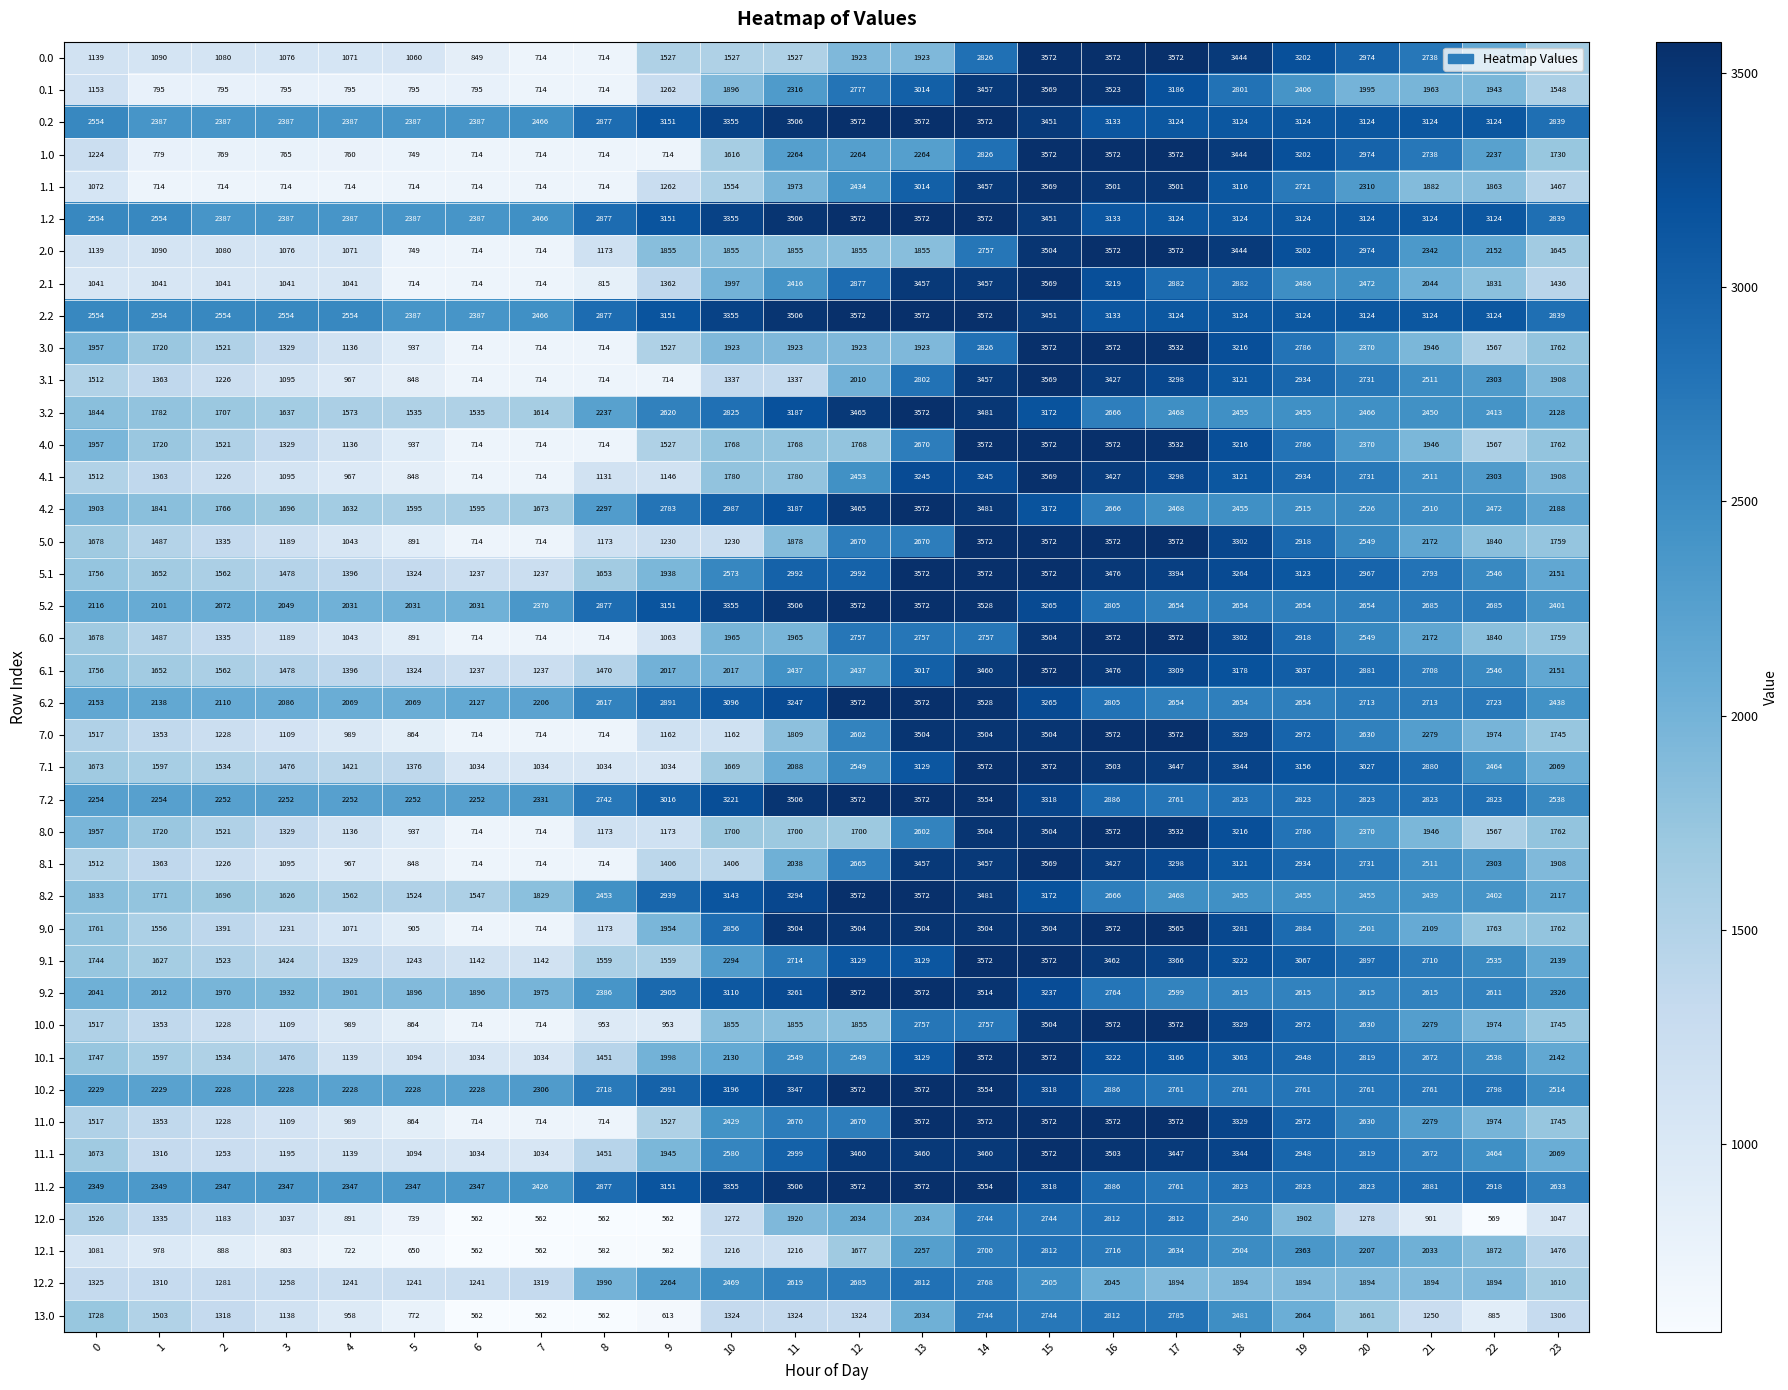

At how many categories does at least one series exceed 1836?

24